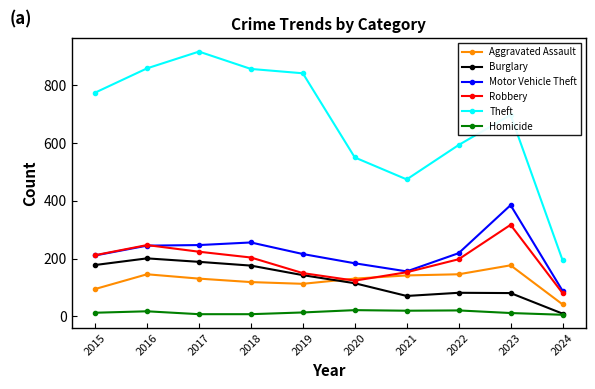

True or false: Motor Vehicle Theft has a value of 365 at 2022.

False